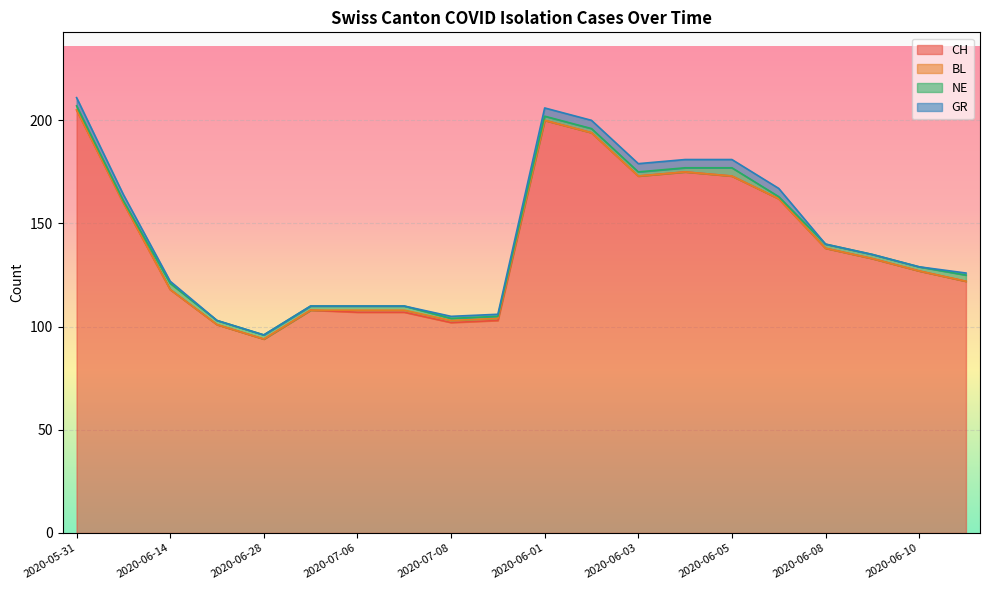

How many interior local peaks does the NE series have?

2